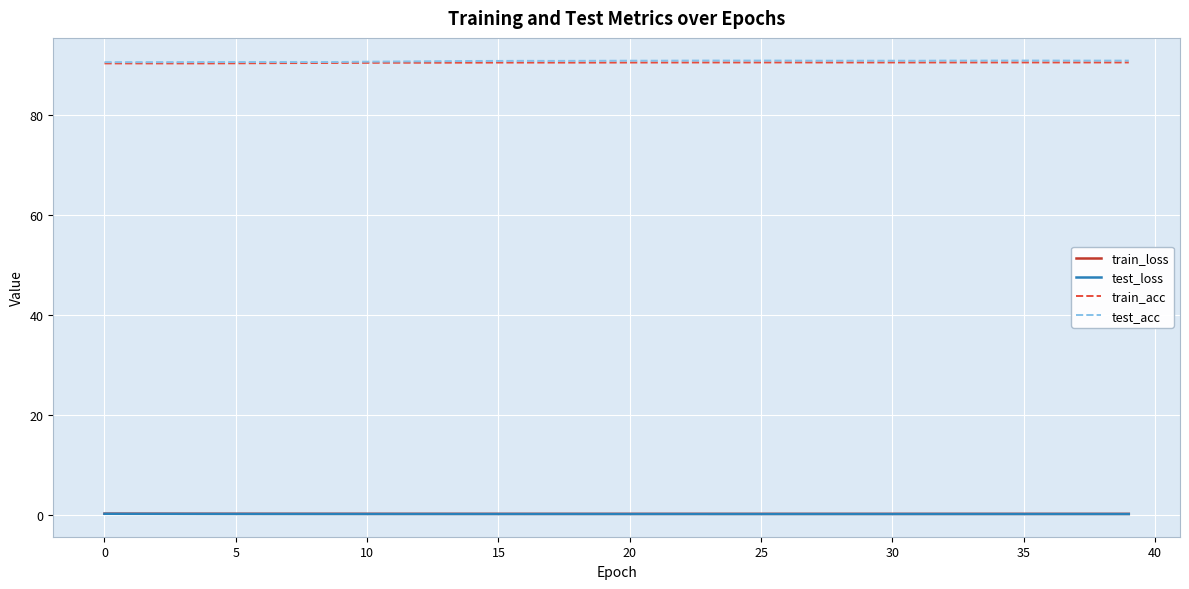

At how many categories does at least one series exceed 77?

40